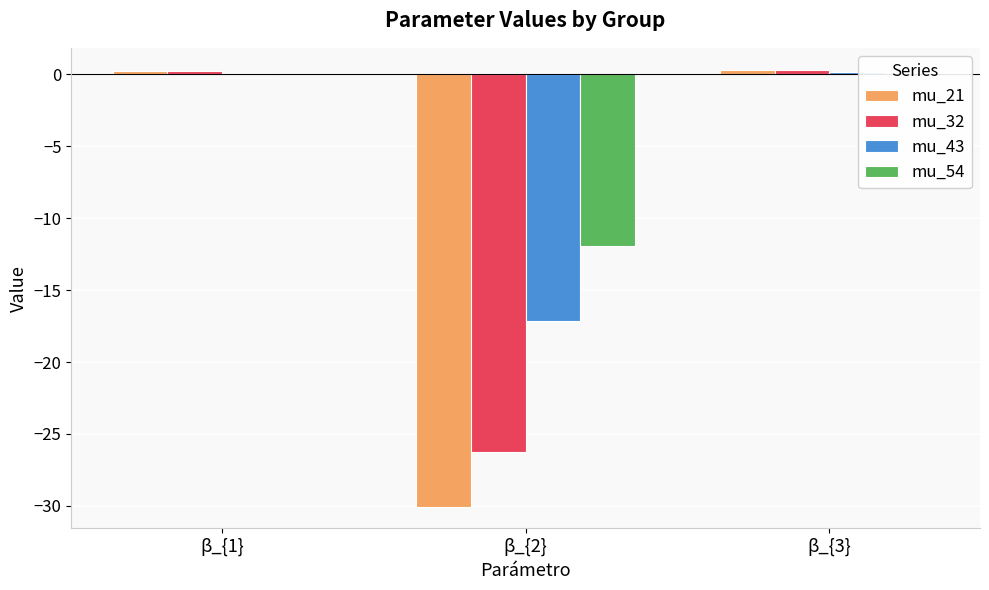

The value of mu_21 at β_{3} is 0.3. True or false?

True